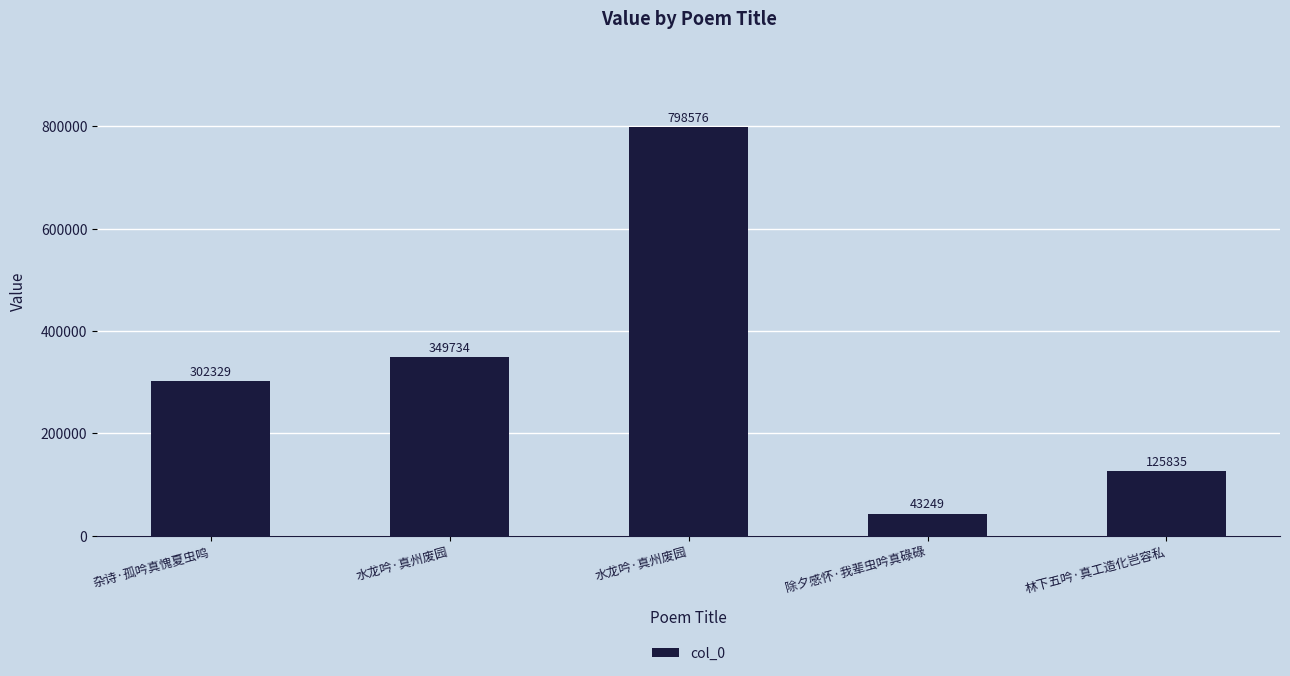

Does the chart contain any negative values?

No